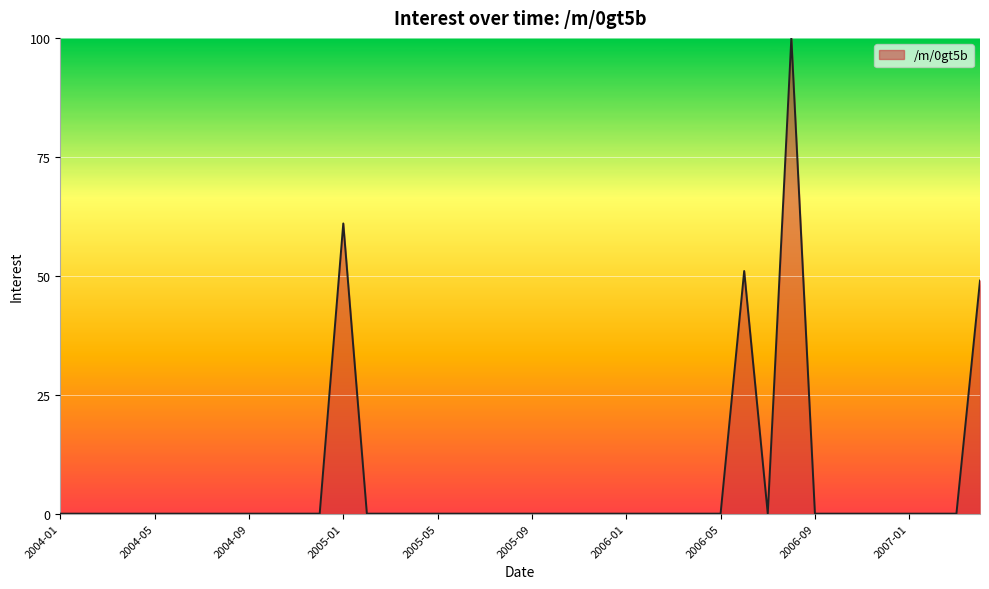

What is the average value?

7